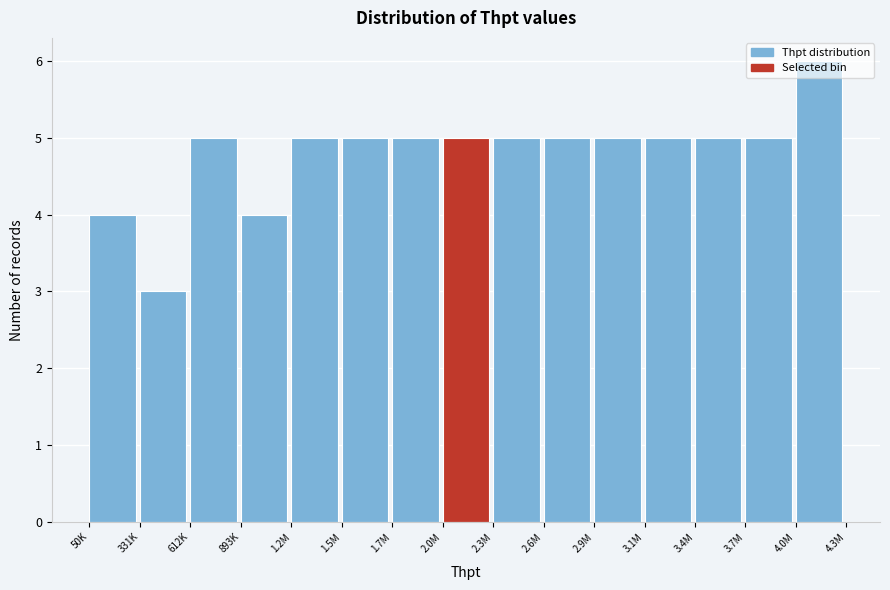

The value at 50K is 4. True or false?

True